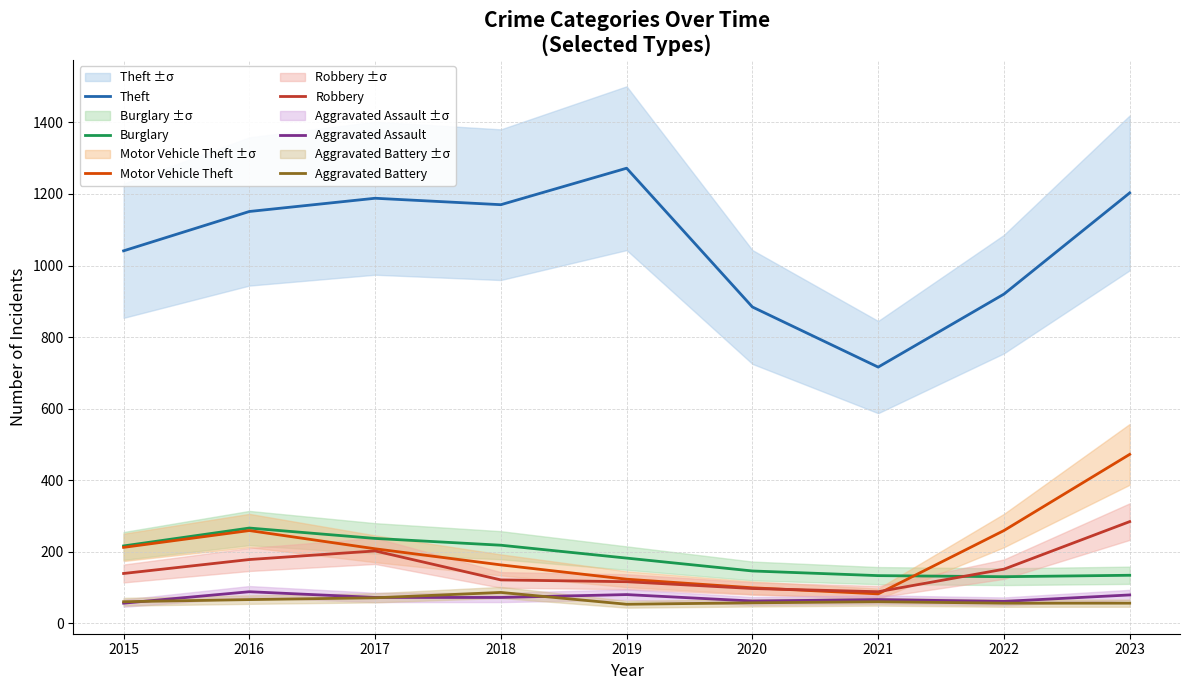

What are all the series names shown in the legend?

Theft, Burglary, Motor Vehicle Theft, Robbery, Aggravated Assault, Aggravated Battery